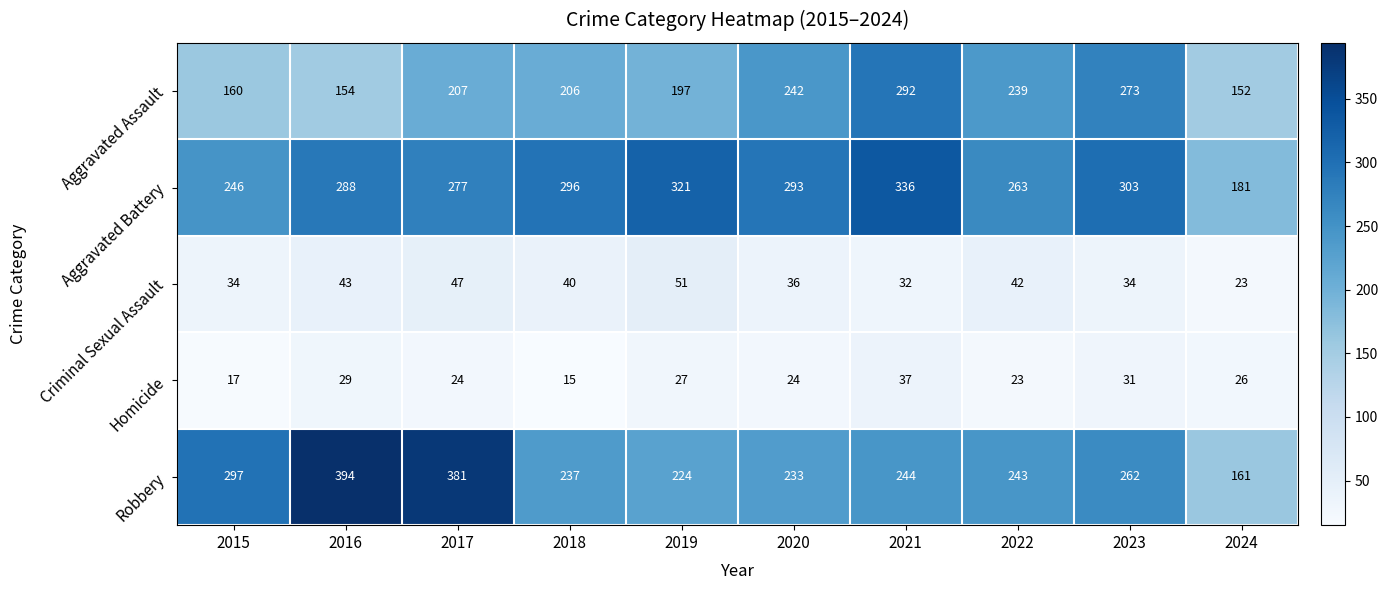

At how many categories does at least one series exceed 163?

10